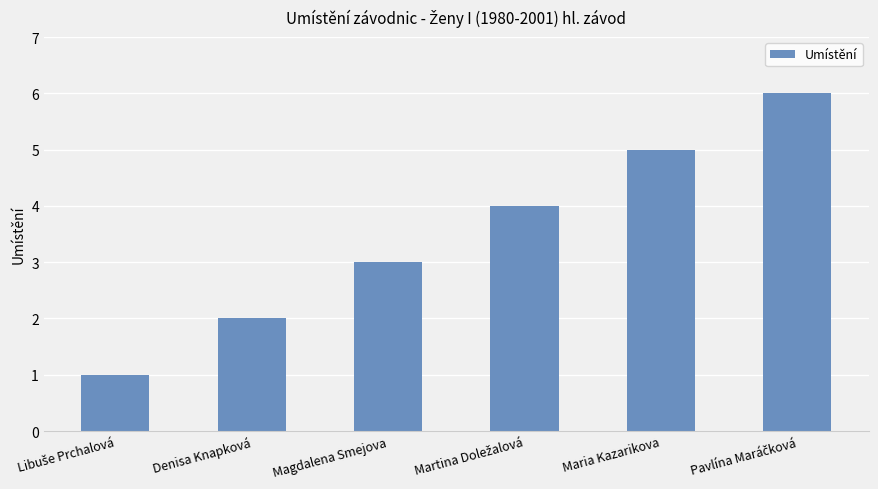

The value at Maria Kazarikova is 5. True or false?

True